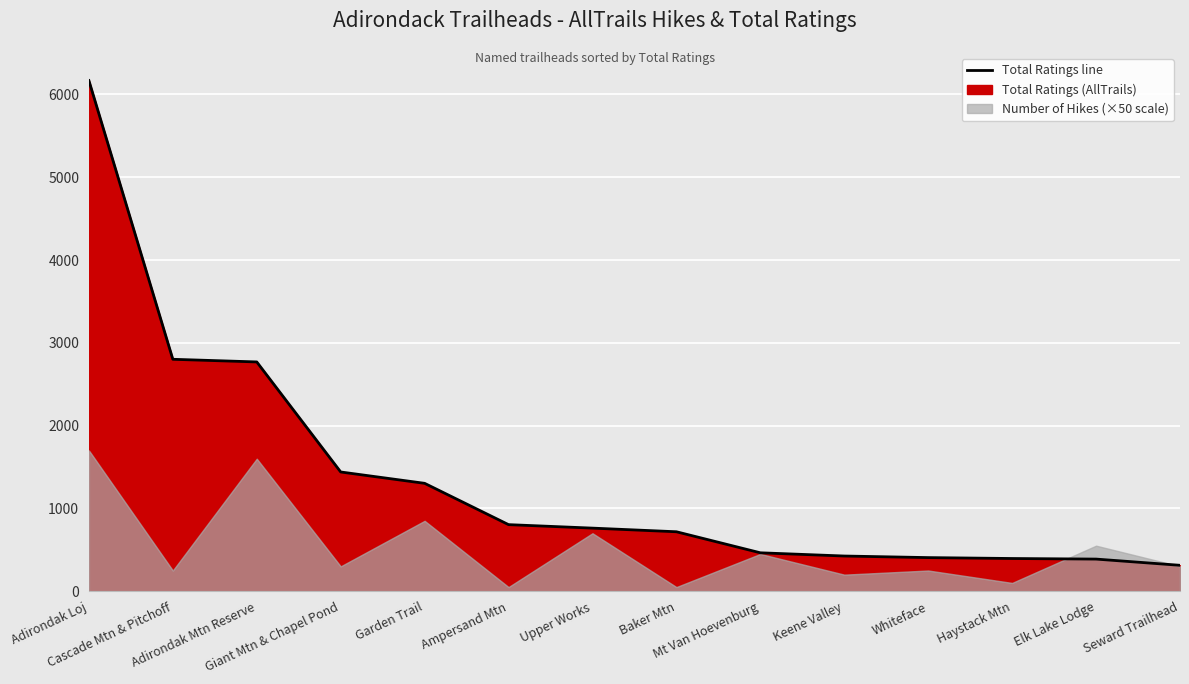

Reading left to right, extract all data points from this chart.

6167	2801	2769	1440	1303	804	762	718	464	425	406	395	388	313